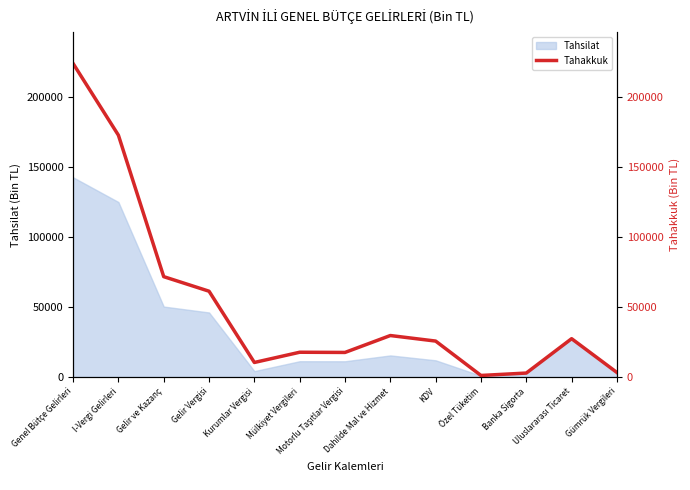

Which has a higher value, Motorlu Taşıtlar Vergisi or Uluslararası Ticaret?

Uluslararası Ticaret